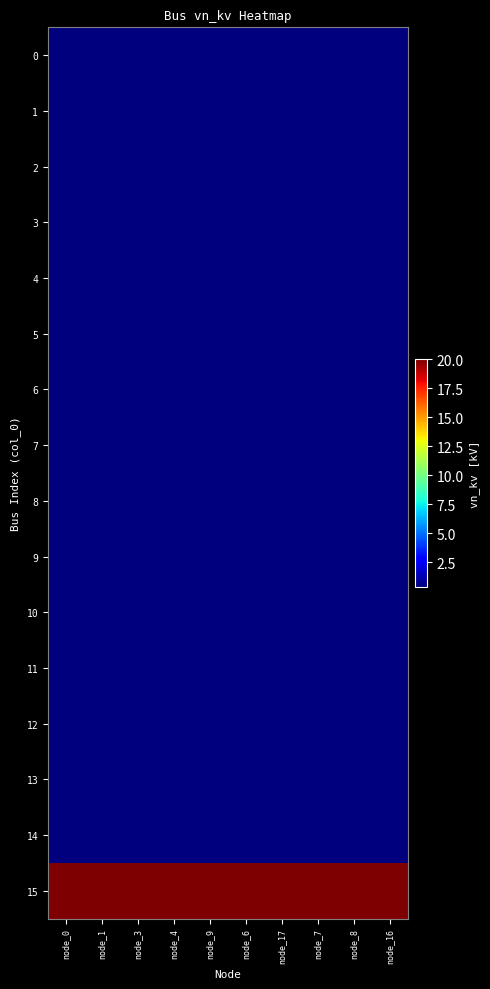

Reading left to right, transcribe all the data shown in this chart.

0: node_0=0.4	node_1=0.4	node_3=0.4	node_4=0.4	node_9=0.4	node_6=0.4	node_17=0.4	node_7=0.4	node_8=0.4	node_16=0.4
1: node_0=0.4	node_1=0.4	node_3=0.4	node_4=0.4	node_9=0.4	node_6=0.4	node_17=0.4	node_7=0.4	node_8=0.4	node_16=0.4
2: node_0=0.4	node_1=0.4	node_3=0.4	node_4=0.4	node_9=0.4	node_6=0.4	node_17=0.4	node_7=0.4	node_8=0.4	node_16=0.4
3: node_0=0.4	node_1=0.4	node_3=0.4	node_4=0.4	node_9=0.4	node_6=0.4	node_17=0.4	node_7=0.4	node_8=0.4	node_16=0.4
4: node_0=0.4	node_1=0.4	node_3=0.4	node_4=0.4	node_9=0.4	node_6=0.4	node_17=0.4	node_7=0.4	node_8=0.4	node_16=0.4
5: node_0=0.4	node_1=0.4	node_3=0.4	node_4=0.4	node_9=0.4	node_6=0.4	node_17=0.4	node_7=0.4	node_8=0.4	node_16=0.4
6: node_0=0.4	node_1=0.4	node_3=0.4	node_4=0.4	node_9=0.4	node_6=0.4	node_17=0.4	node_7=0.4	node_8=0.4	node_16=0.4
7: node_0=0.4	node_1=0.4	node_3=0.4	node_4=0.4	node_9=0.4	node_6=0.4	node_17=0.4	node_7=0.4	node_8=0.4	node_16=0.4
8: node_0=0.4	node_1=0.4	node_3=0.4	node_4=0.4	node_9=0.4	node_6=0.4	node_17=0.4	node_7=0.4	node_8=0.4	node_16=0.4
9: node_0=0.4	node_1=0.4	node_3=0.4	node_4=0.4	node_9=0.4	node_6=0.4	node_17=0.4	node_7=0.4	node_8=0.4	node_16=0.4
10: node_0=0.4	node_1=0.4	node_3=0.4	node_4=0.4	node_9=0.4	node_6=0.4	node_17=0.4	node_7=0.4	node_8=0.4	node_16=0.4
11: node_0=0.4	node_1=0.4	node_3=0.4	node_4=0.4	node_9=0.4	node_6=0.4	node_17=0.4	node_7=0.4	node_8=0.4	node_16=0.4
12: node_0=0.4	node_1=0.4	node_3=0.4	node_4=0.4	node_9=0.4	node_6=0.4	node_17=0.4	node_7=0.4	node_8=0.4	node_16=0.4
13: node_0=0.4	node_1=0.4	node_3=0.4	node_4=0.4	node_9=0.4	node_6=0.4	node_17=0.4	node_7=0.4	node_8=0.4	node_16=0.4
14: node_0=0.4	node_1=0.4	node_3=0.4	node_4=0.4	node_9=0.4	node_6=0.4	node_17=0.4	node_7=0.4	node_8=0.4	node_16=0.4
15: node_0=20.0	node_1=20.0	node_3=20.0	node_4=20.0	node_9=20.0	node_6=20.0	node_17=20.0	node_7=20.0	node_8=20.0	node_16=20.0